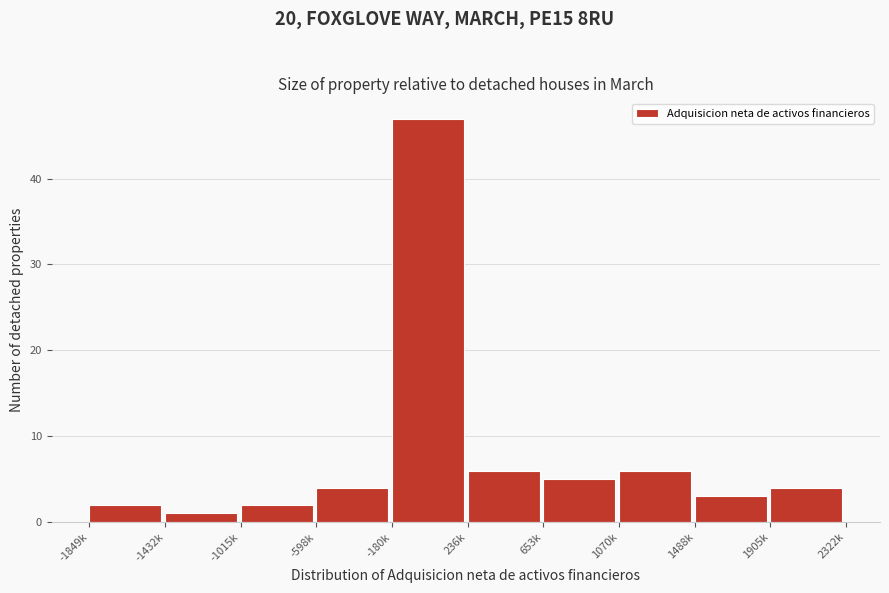

Reading left to right, transcribe all the data shown in this chart.

-1849k=2	-1432k=1	-1015k=2	-598k=4	-180k=47	236k=6	653k=5	1070k=6	1488k=3	1905k=4